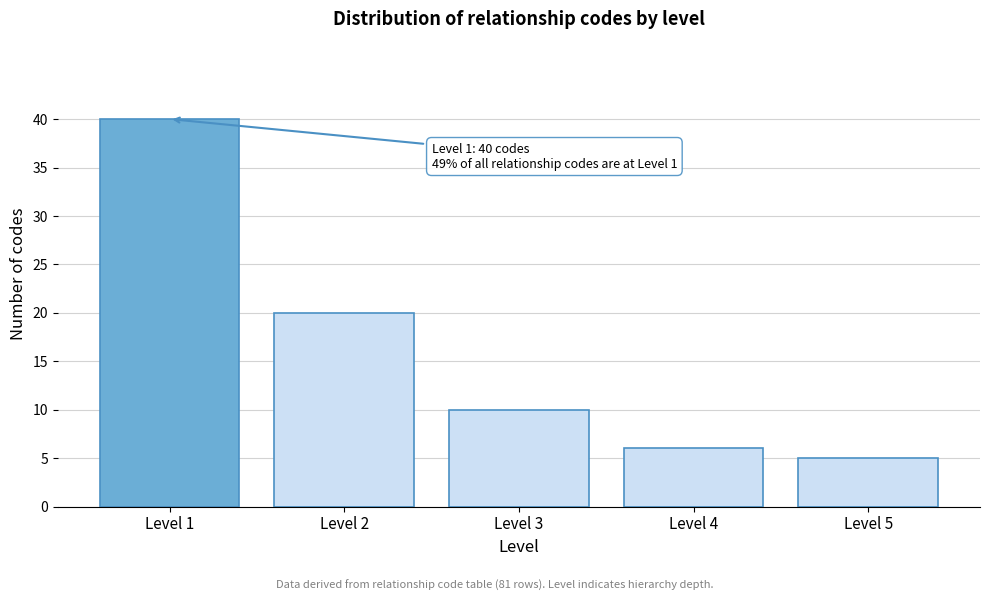

Reading left to right, list all the values displayed in this chart.

Level 1=40	Level 2=20	Level 3=10	Level 4=6	Level 5=5